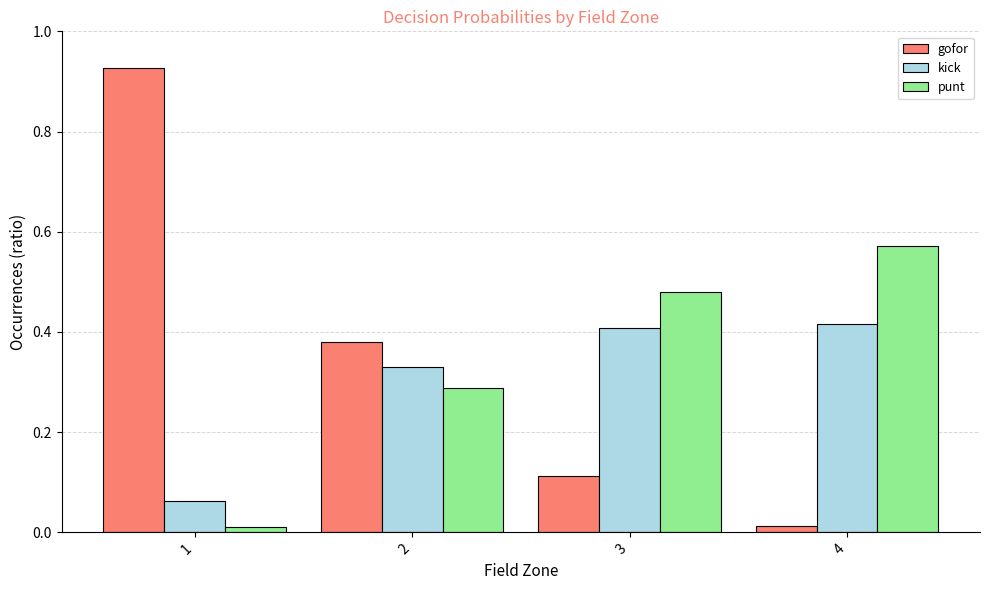

Is it true that kick equals 0.1 at 4?

False